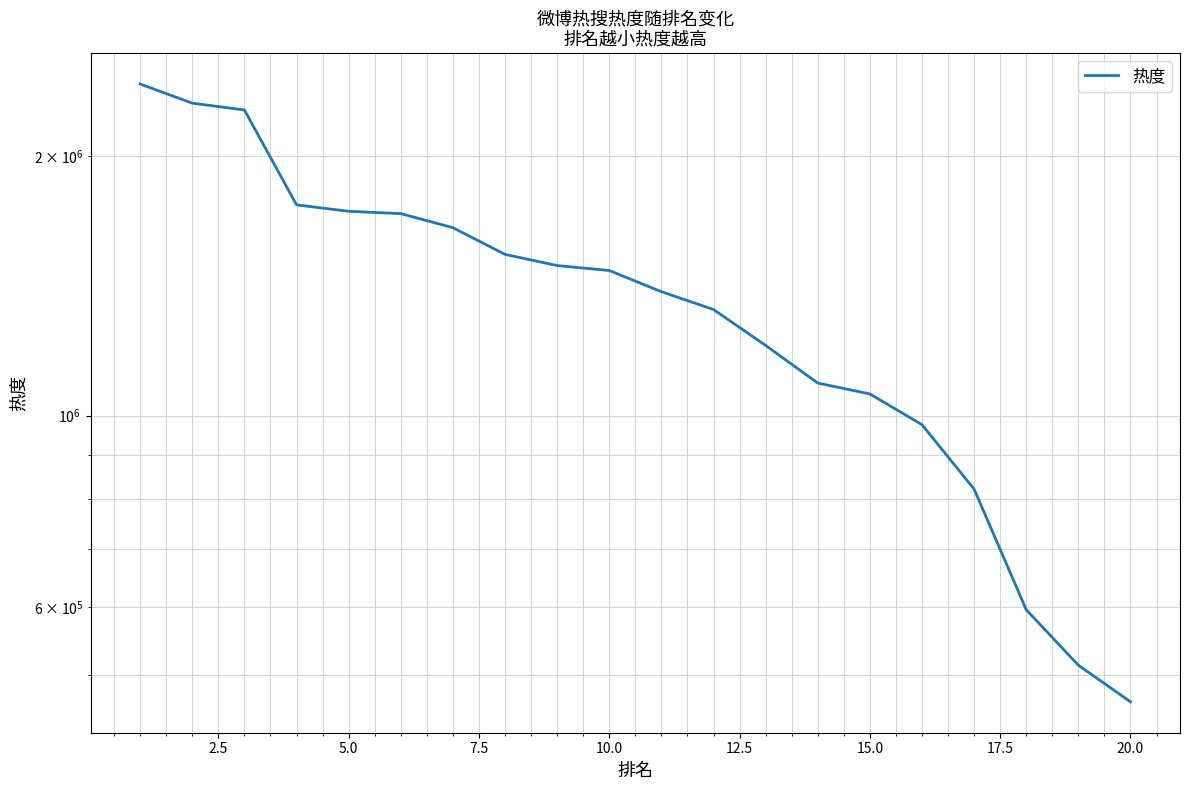

Does the chart display data point markers on the line(s)?

No